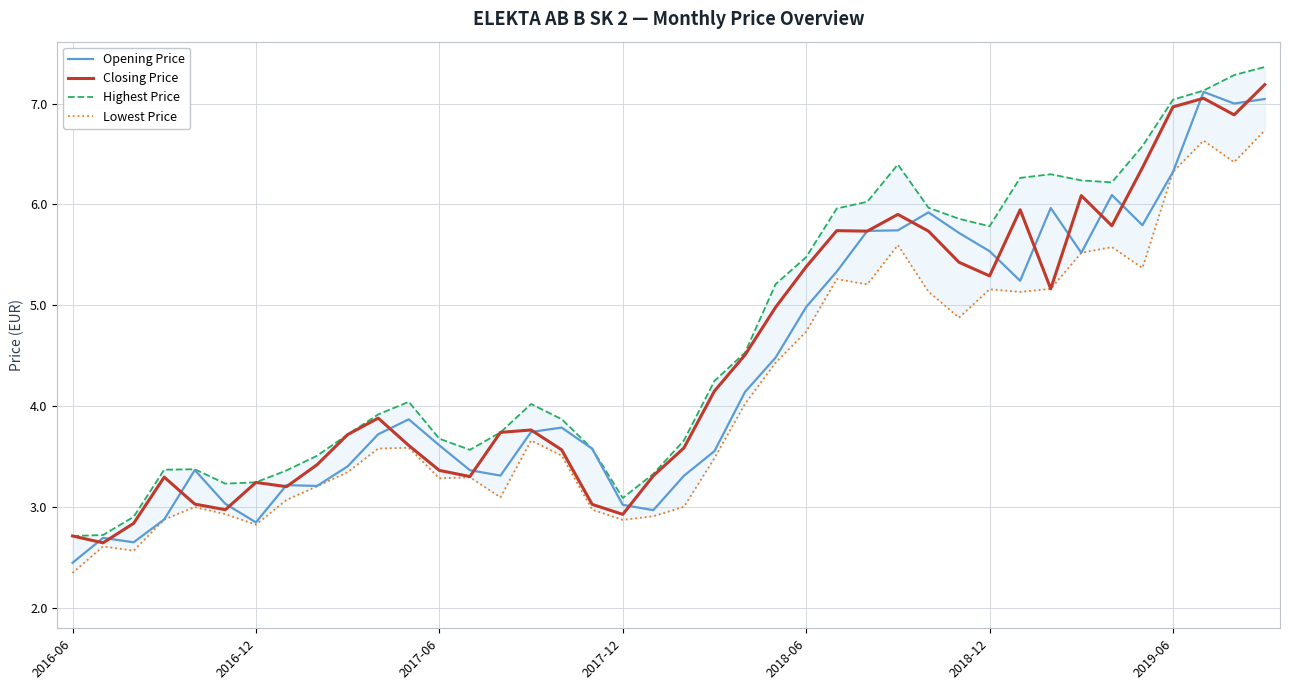

Which label corresponds to the smallest value in the chart?

2016-06